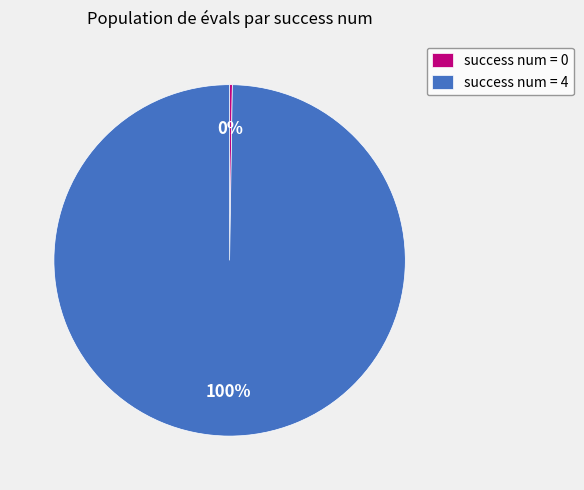

To the nearest percent, what portion does success num = 4 represent?

100%